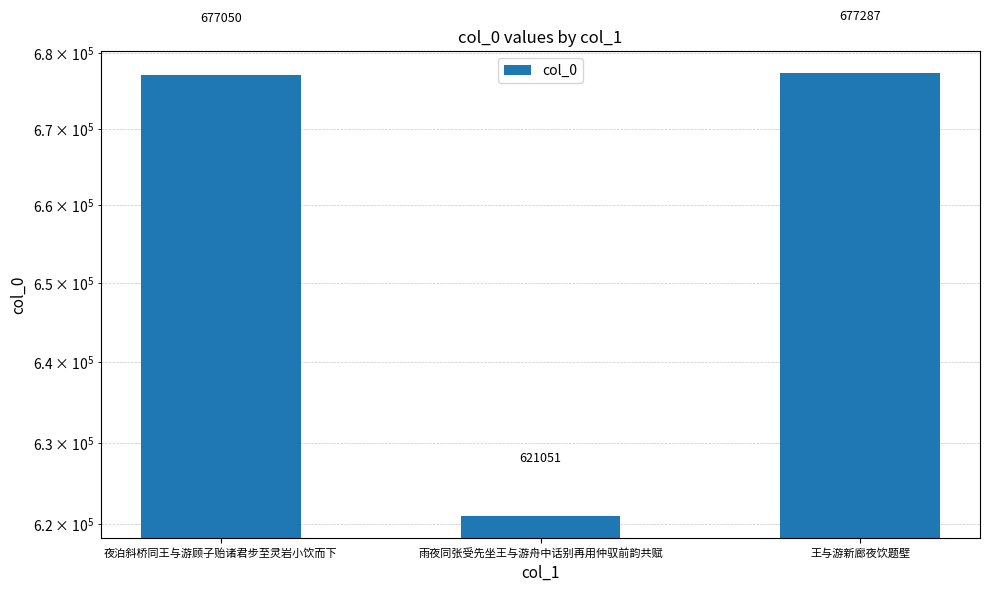

Rank the categories by value from highest to lowest.

王与游新廊夜饮题壁, 夜泊斜桥同王与游顾子贻诸君步至灵岩小饮而下, 雨夜同张受先坐王与游舟中话别再用仲驭前韵共赋